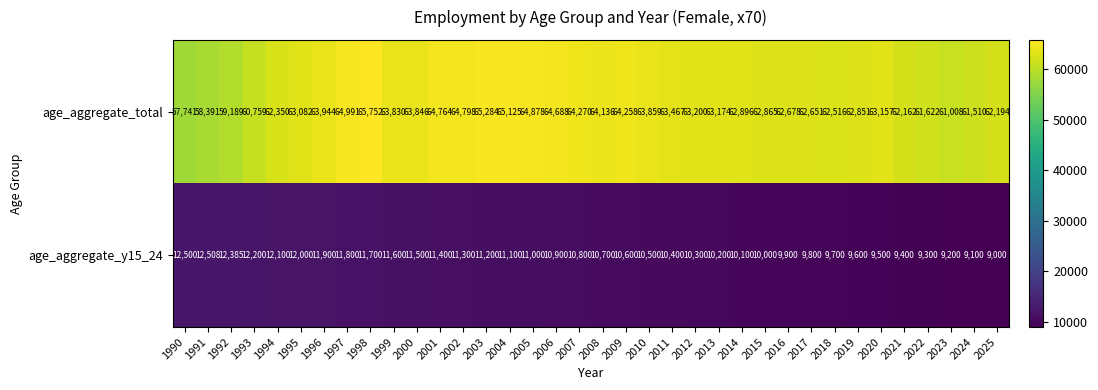

What is the sum of the age_aggregate_total values at 2009 and 2002?

129056